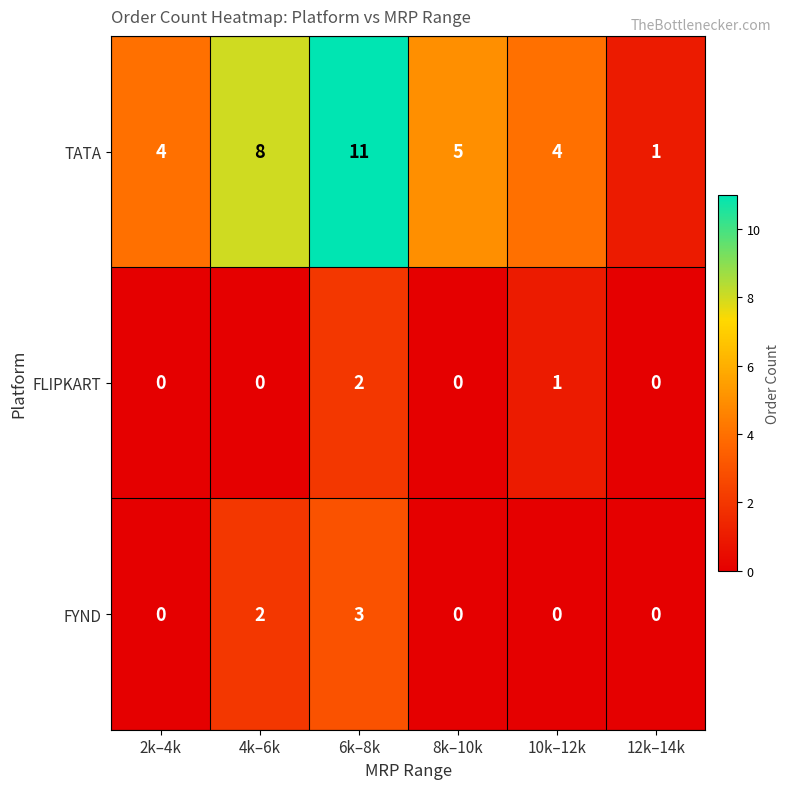

Which category has the highest value in the TATA series?

6k–8k